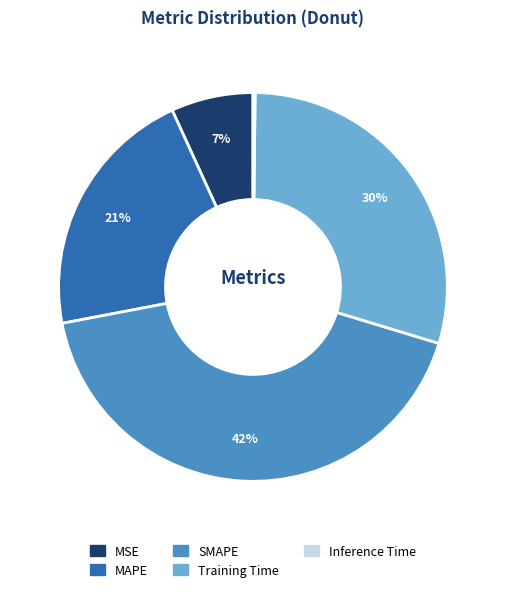

To the nearest percent, what is the combined percentage of Training Time and MAPE?

51%